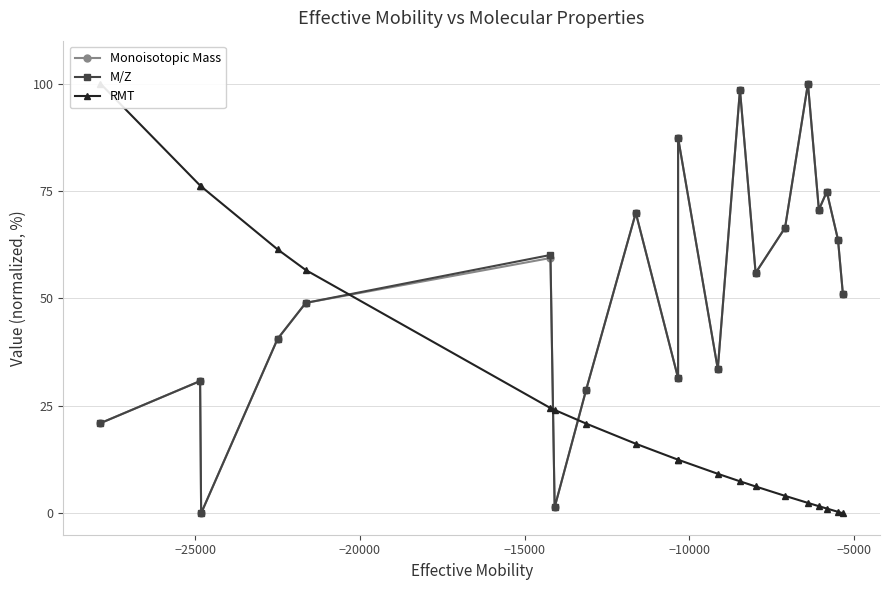

What is the value of the Monoisotopic Mass point at the 18th from the left?

74.8